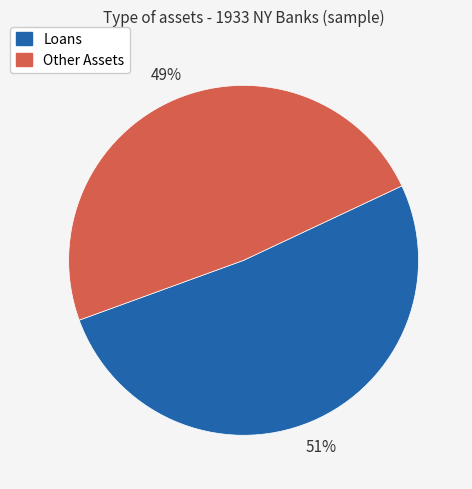

Is there any slice that represents more than half of the pie?

Yes